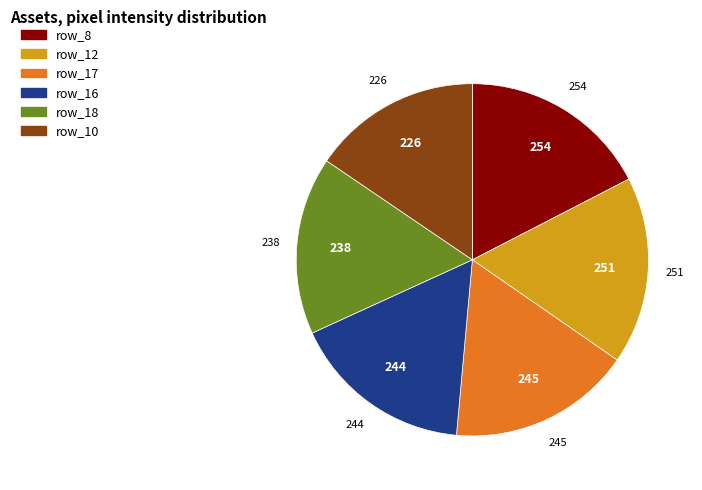

Does any single category account for the majority?

No